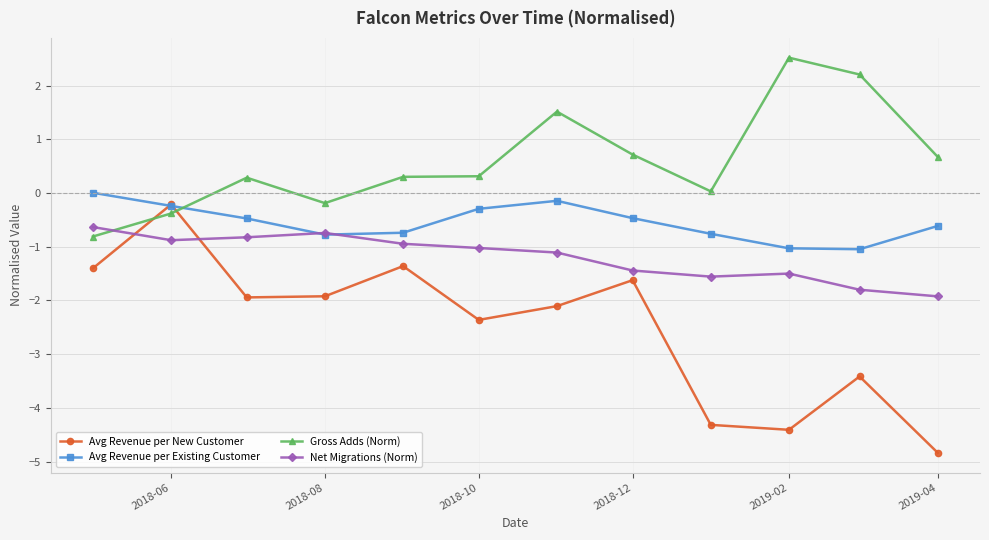

What is the smallest value displayed?

-4.8